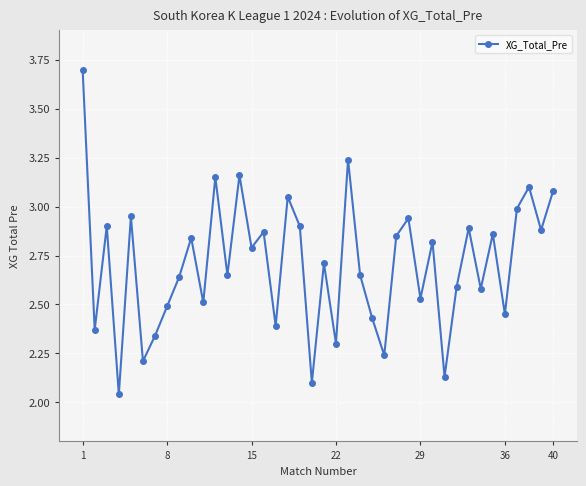

What is the greatest value displayed?

3.7